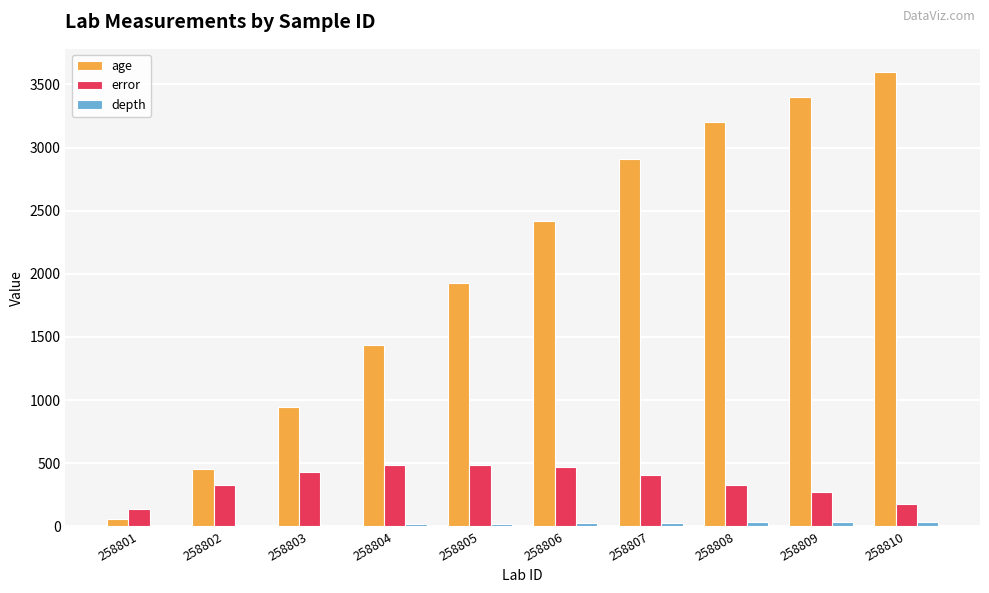

Which series has the largest total across all categories?

age